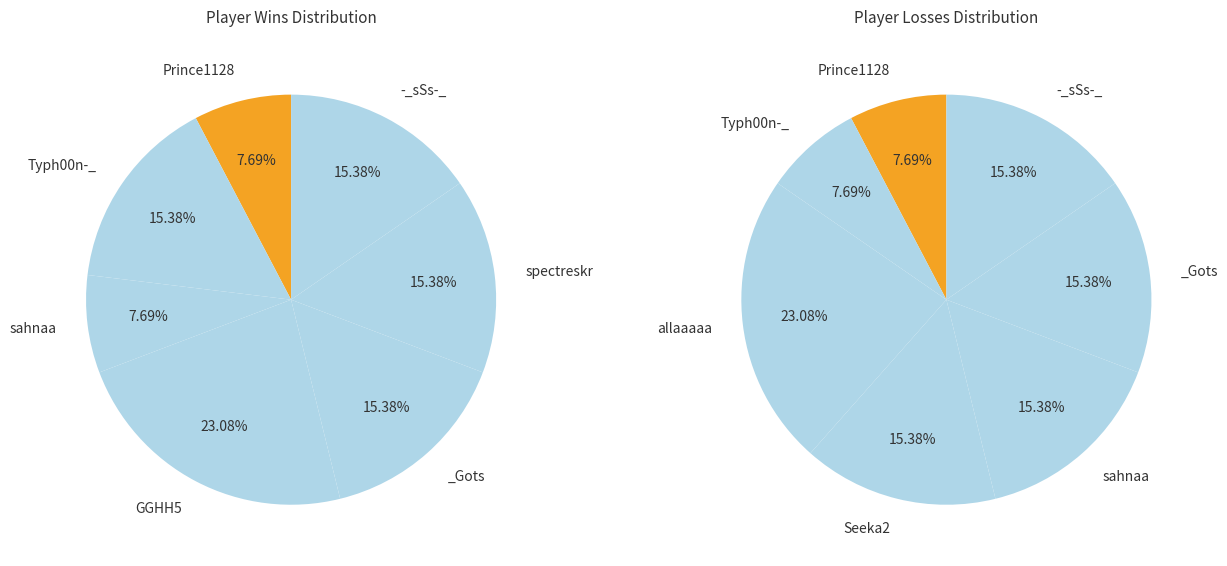

The Typh00n-_ slice represents 15% of the pie. True or false?

True